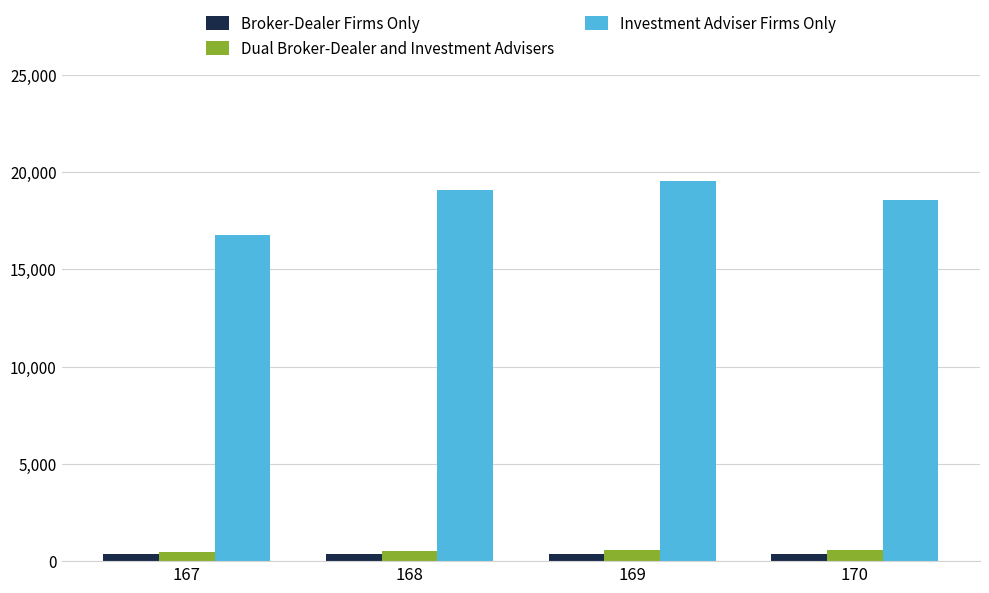

Which series has the largest total across all categories?

Investment Adviser Firms Only